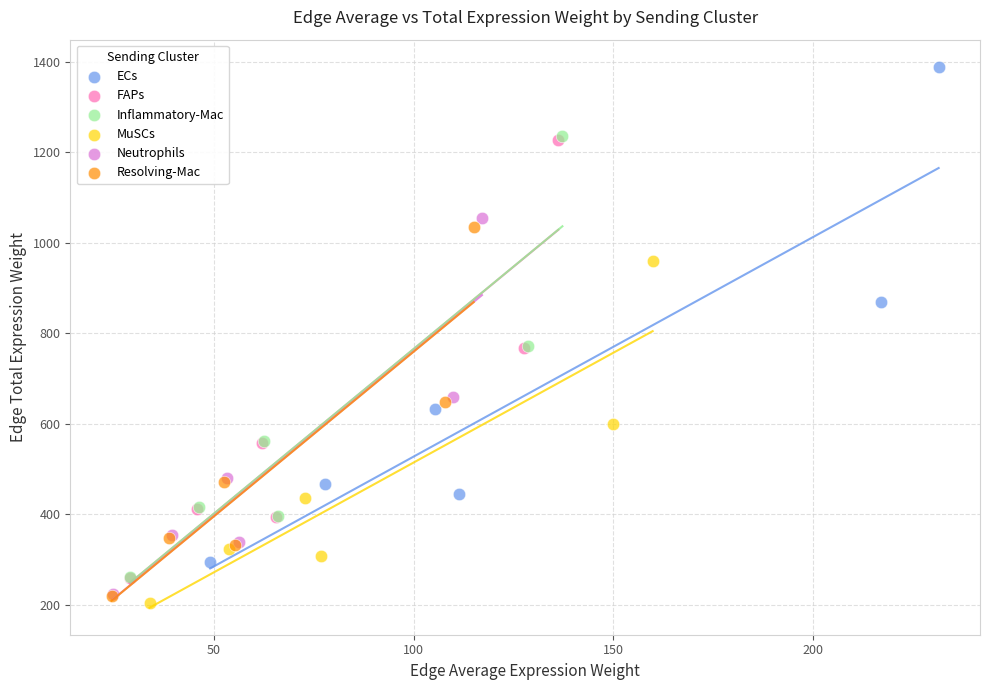

Which series has the widest spread of Y values?

ECs